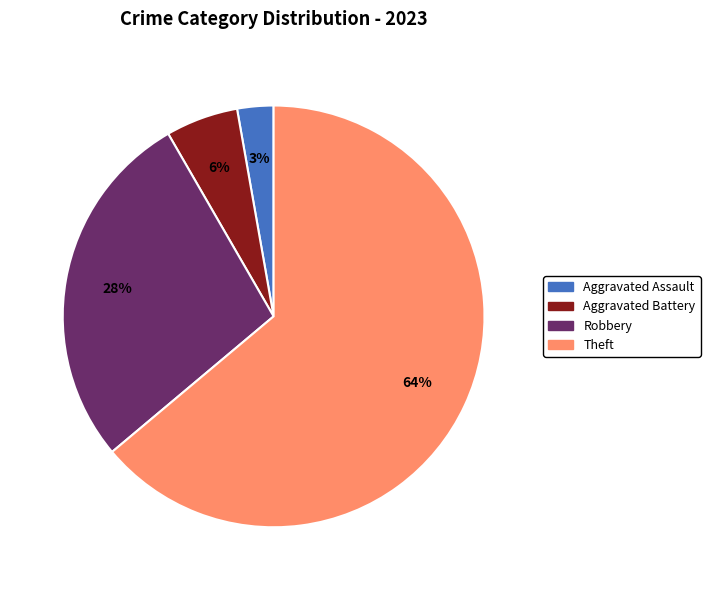

Does any single category account for the majority?

Yes